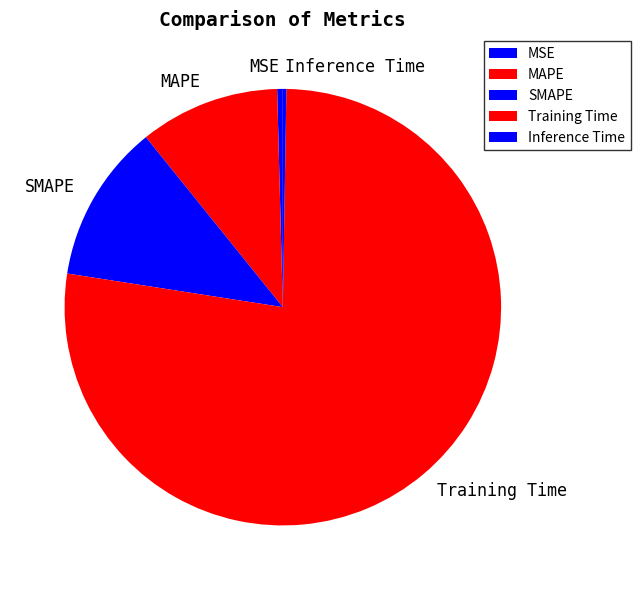

Do SMAPE and MAPE together represent more than half of the pie?

No